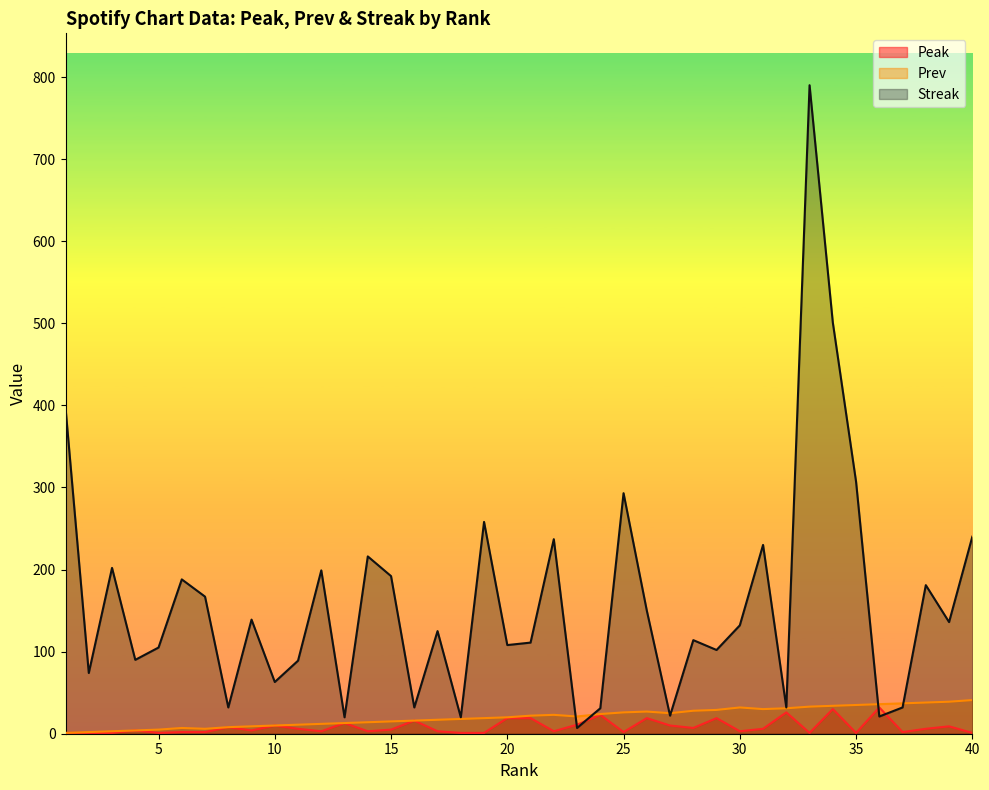

Is the value of Prev at 34 greater than the value of Streak at 31?

No